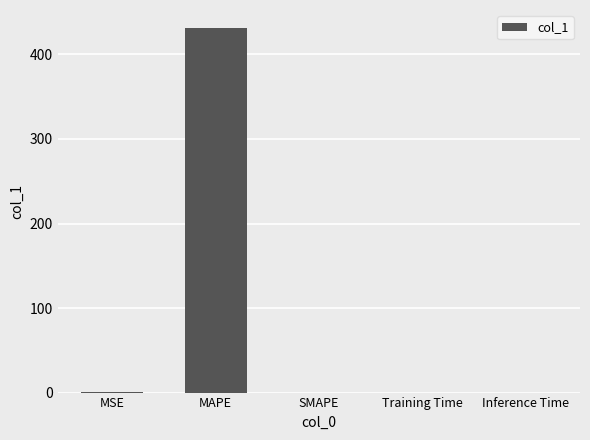

At which category does the chart reach its peak across all series?

MAPE